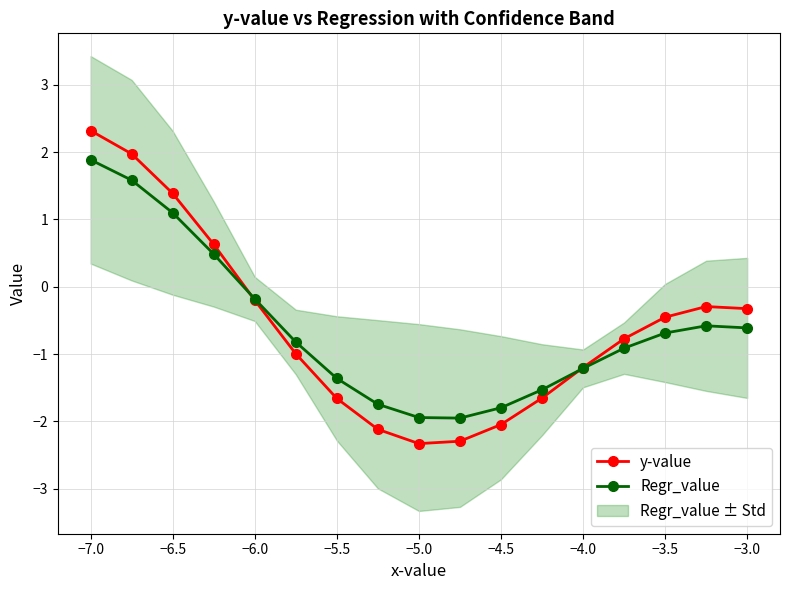

What is the sum of all Regr_value values?

-10.3